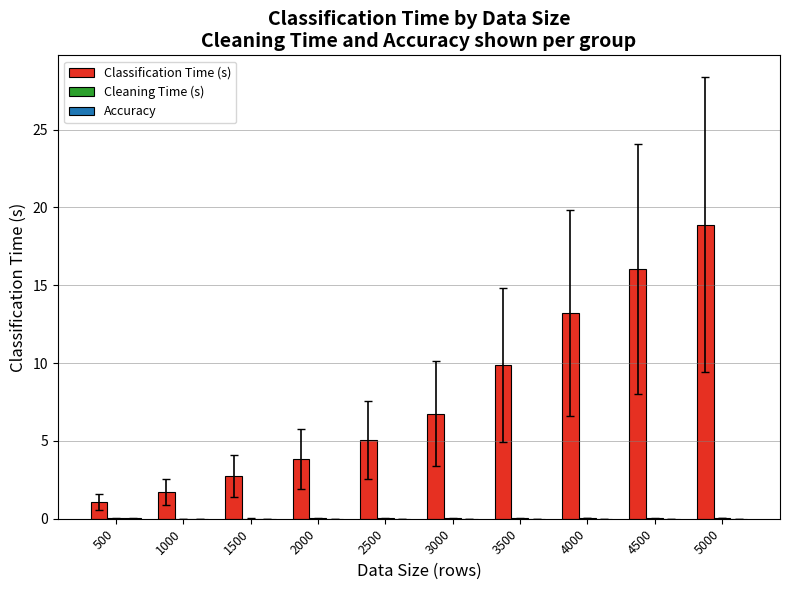

Between 1500 and 3500, which series saw the biggest shift?

Classification Time (s)